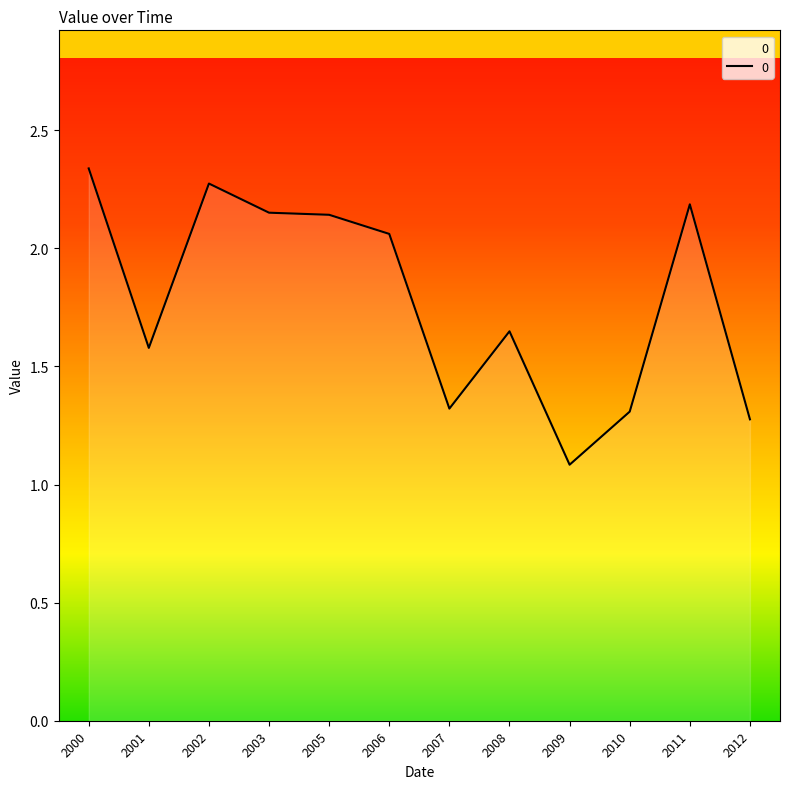

What is the difference between the maximum and minimum values?

1.3